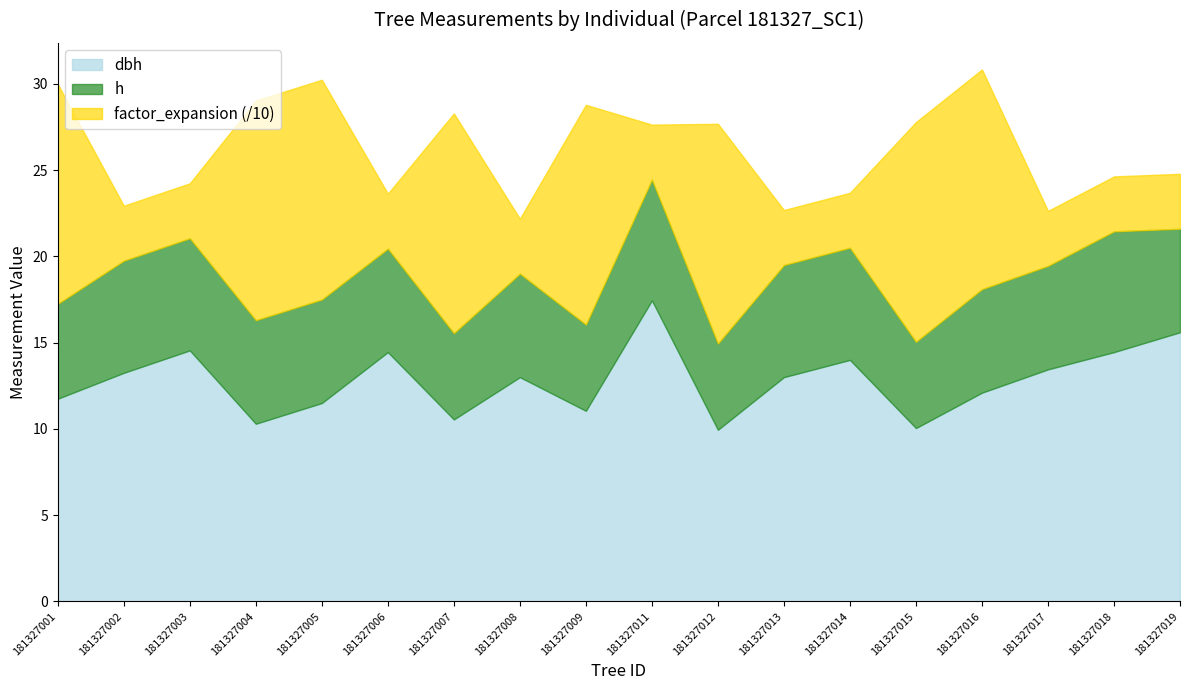

Reading left to right, transcribe all the data shown in this chart.

dbh: 181327001=11.8	181327002=13.2	181327003=14.6	181327004=10.3	181327005=11.5	181327006=14.4	181327007=10.6	181327008=13.0	181327009=11.1	181327011=17.4	181327012=9.9	181327013=13.0	181327014=14.0	181327015=10.1	181327016=12.1	181327017=13.4	181327018=14.4	181327019=15.6
h: 181327001=5.5	181327002=6.5	181327003=6.5	181327004=6.0	181327005=6.0	181327006=6.0	181327007=5.0	181327008=6.0	181327009=5.0	181327011=7.0	181327012=5.0	181327013=6.5	181327014=6.5	181327015=5.0	181327016=6.0	181327017=6.0	181327018=7.0	181327019=6.0
factor_expansion_scaled: 181327001=127.3	181327002=31.8	181327003=31.8	181327004=127.3	181327005=127.3	181327006=31.8	181327007=127.3	181327008=31.8	181327009=127.3	181327011=31.8	181327012=127.3	181327013=31.8	181327014=31.8	181327015=127.3	181327016=127.3	181327017=31.8	181327018=31.8	181327019=31.8